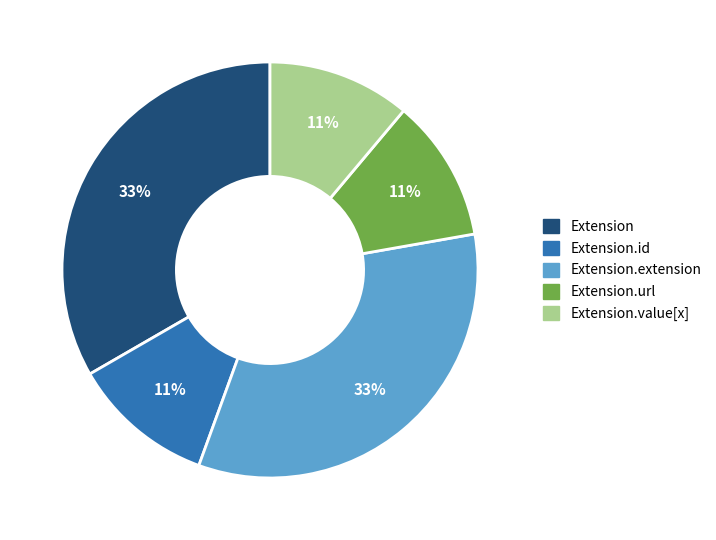

Between Extension and Extension.value[x], which is larger?

Extension